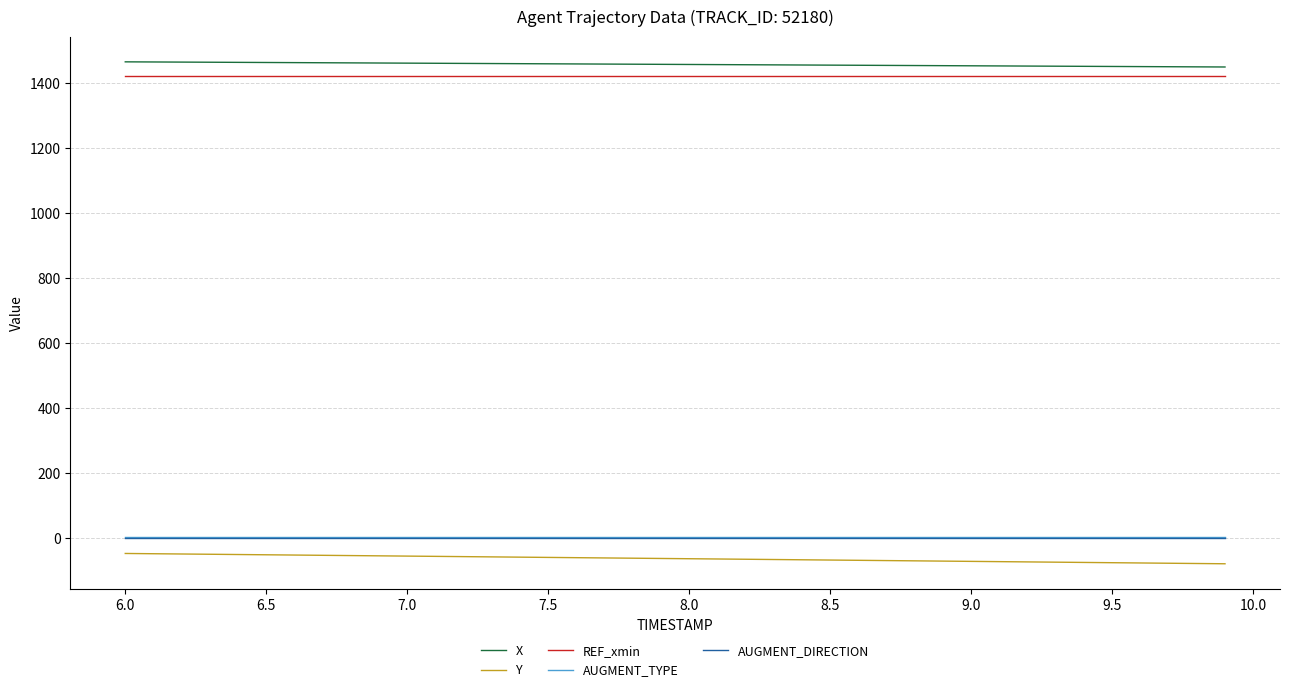

True or false: AUGMENT_TYPE and X cross at least once.

False